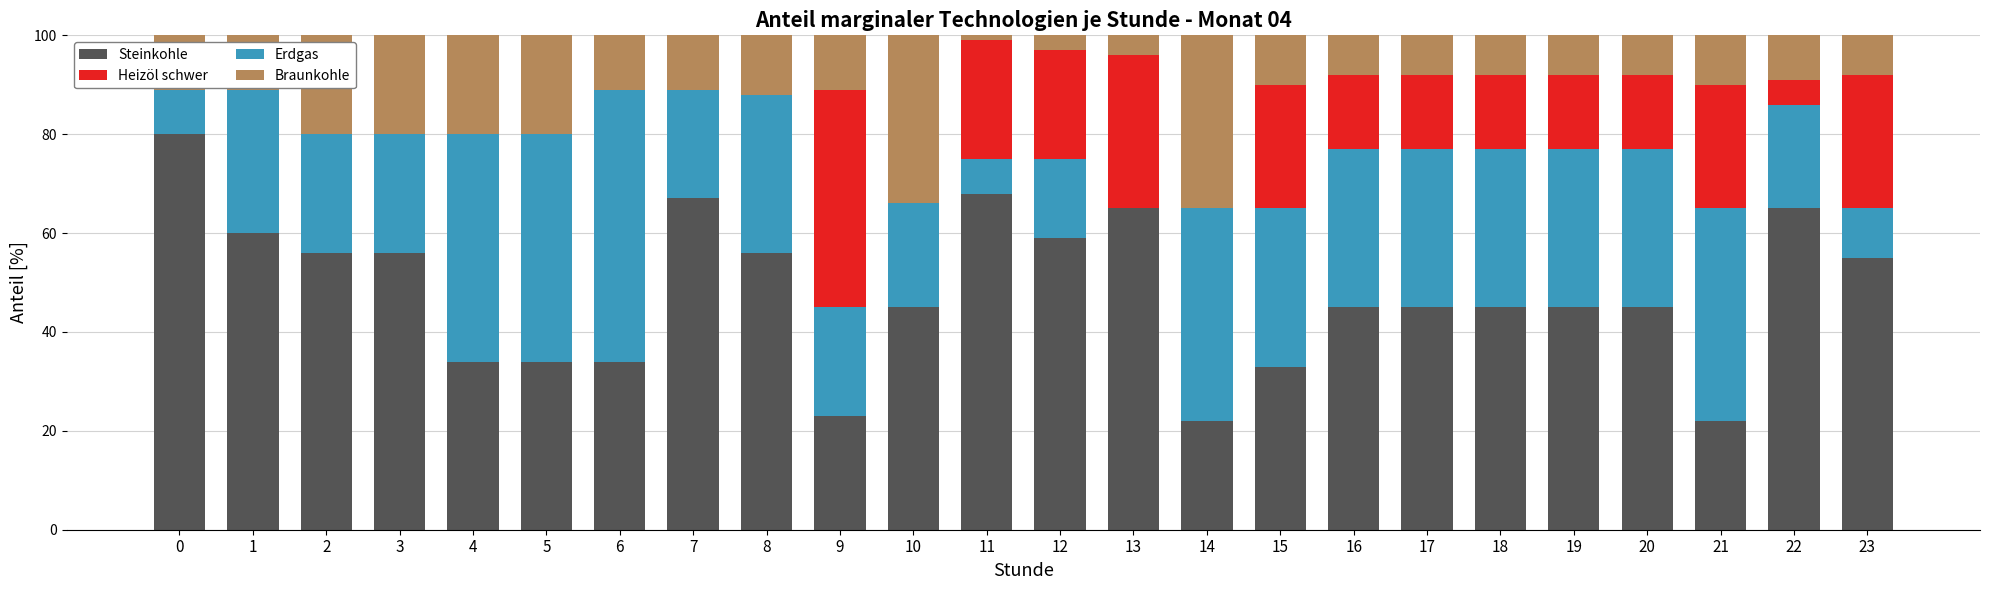

What is the maximum value for Steinkohle?

80